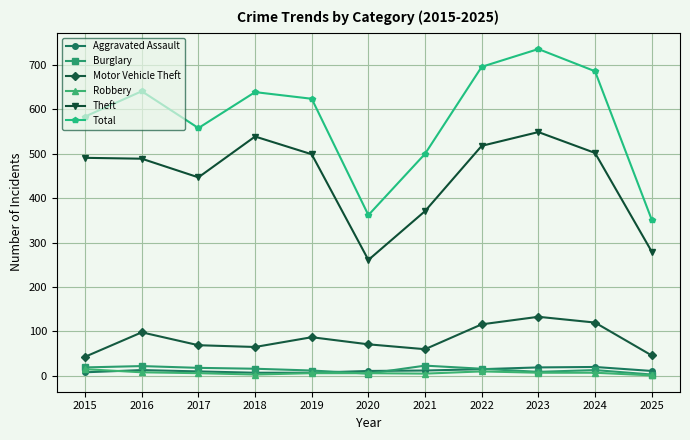

True or false: Motor Vehicle Theft and Burglary cross at least once.

False